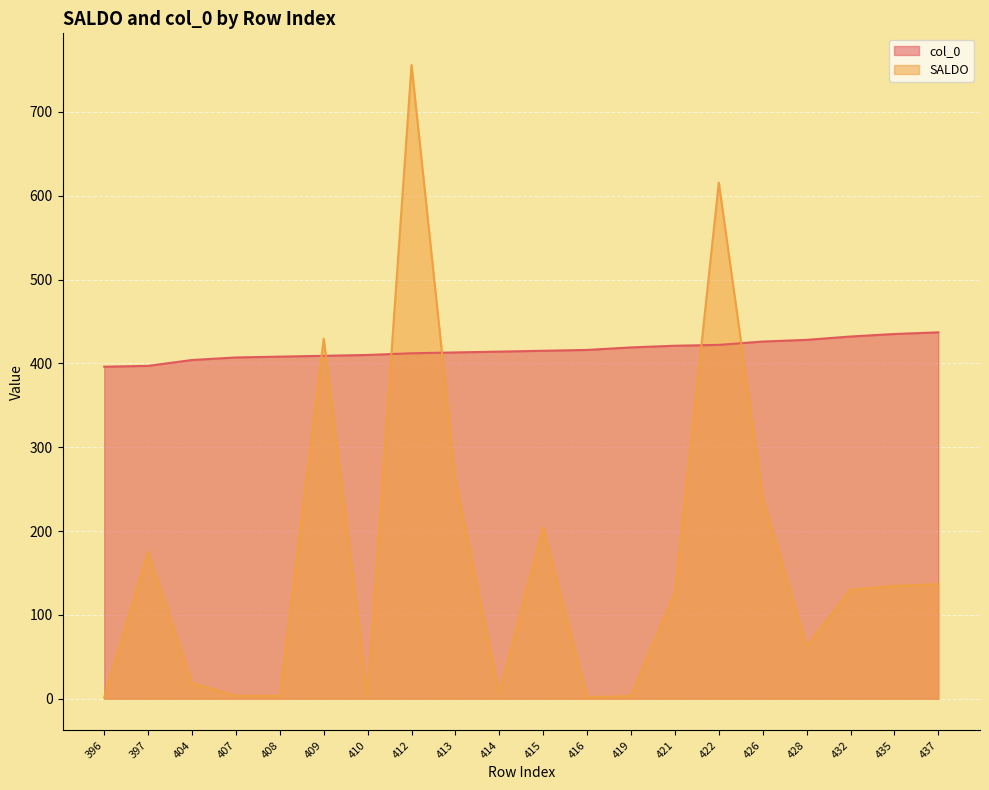

Reading right to left, extract all data points from this chart.

col_0: 437.0	435.0	432.0	428.0	426.0	422.0	421.0	419.0	416.0	415.0	414.0	413.0	412.0	410.0	409.0	408.0	407.0	404.0	397.0	396.0
SALDO: 136.7	134.5	129.9	62.2	240.2	615.6	126.5	3.2	1.6	204.8	6.5	260.8	755.8	3.4	429.3	3.4	3.4	18.4	175.0	1.6